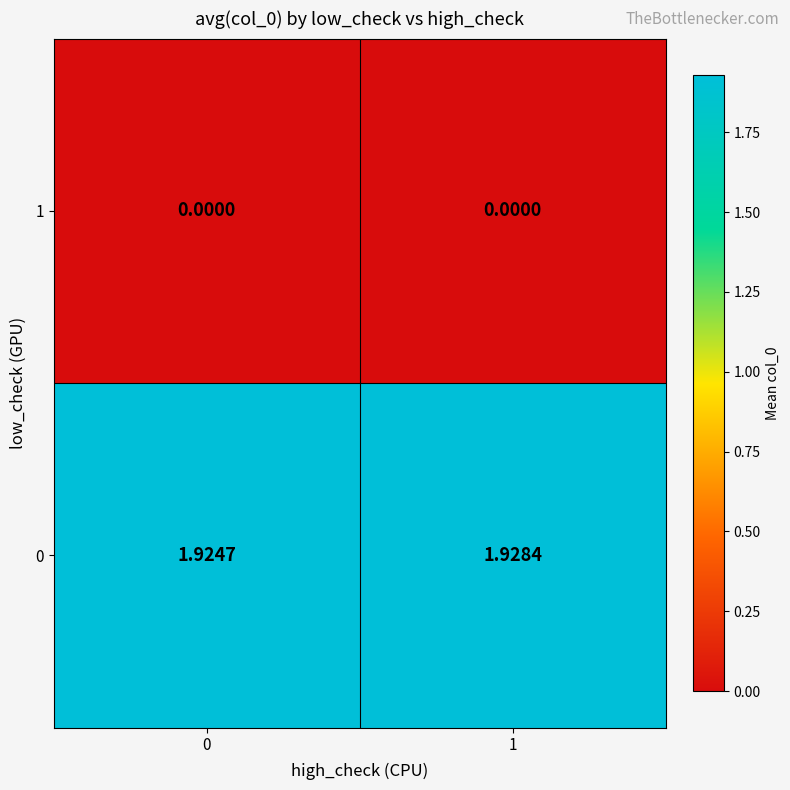

Is the value of 0 at 1 greater than the value of 1 at 1?

Yes